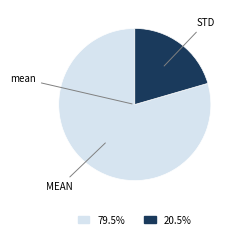

How many segments does this pie chart have?

2